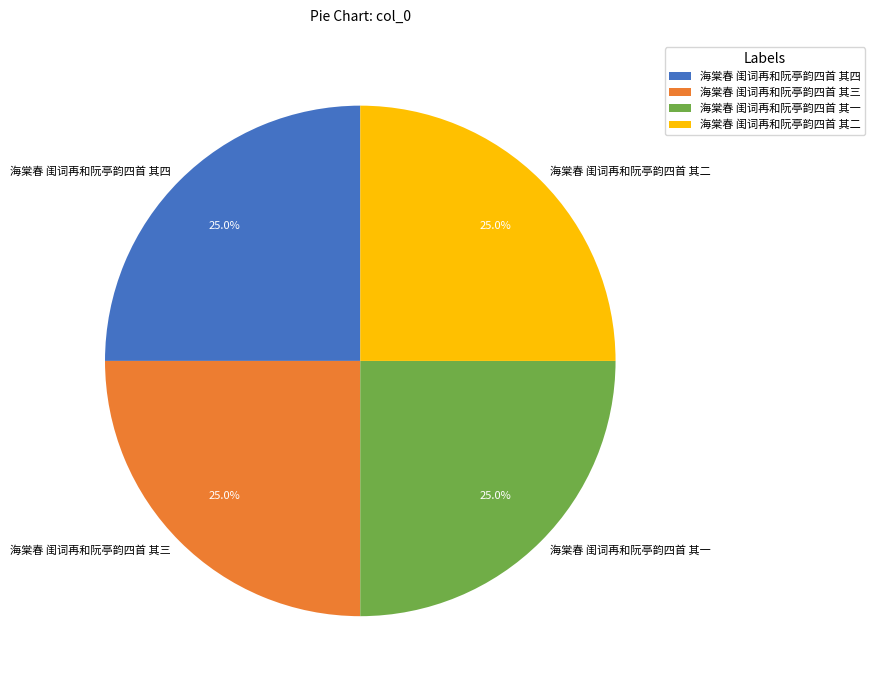

To the nearest percent, what portion does 海棠春 闺词再和阮亭韵四首 其三 represent?

25%